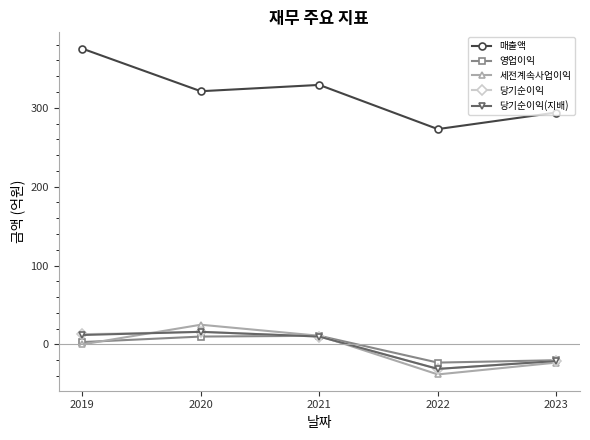

What is the minimum value for 세전계속사업이익?

-38